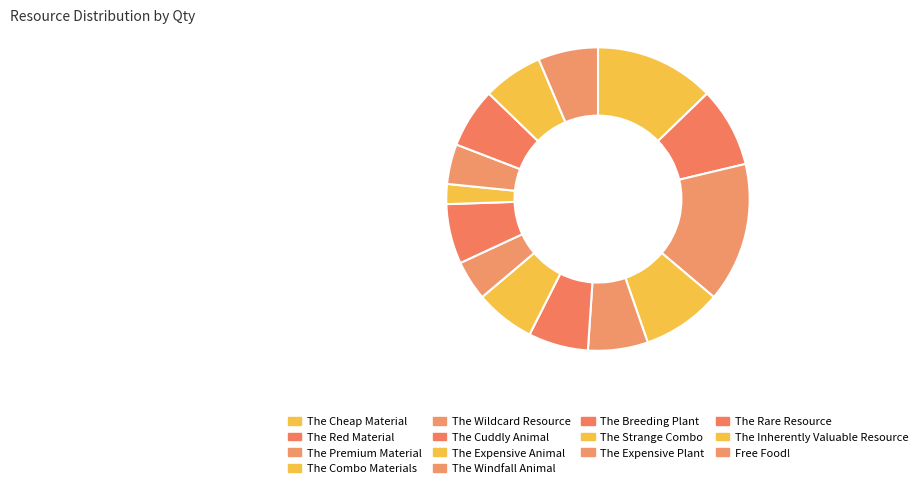

Approximately how many times larger is the value at The Expensive Plant compared to The Red Material?

0.5